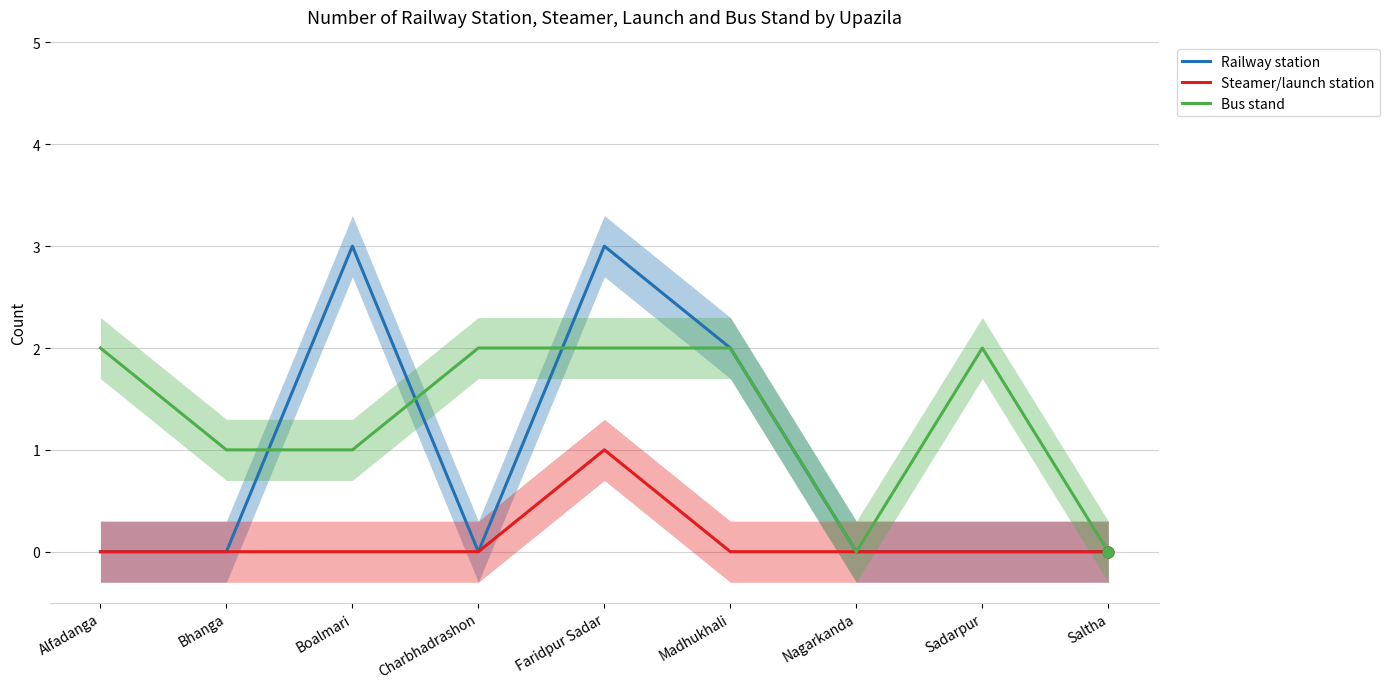

At how many categories does at least one series exceed 1?

6